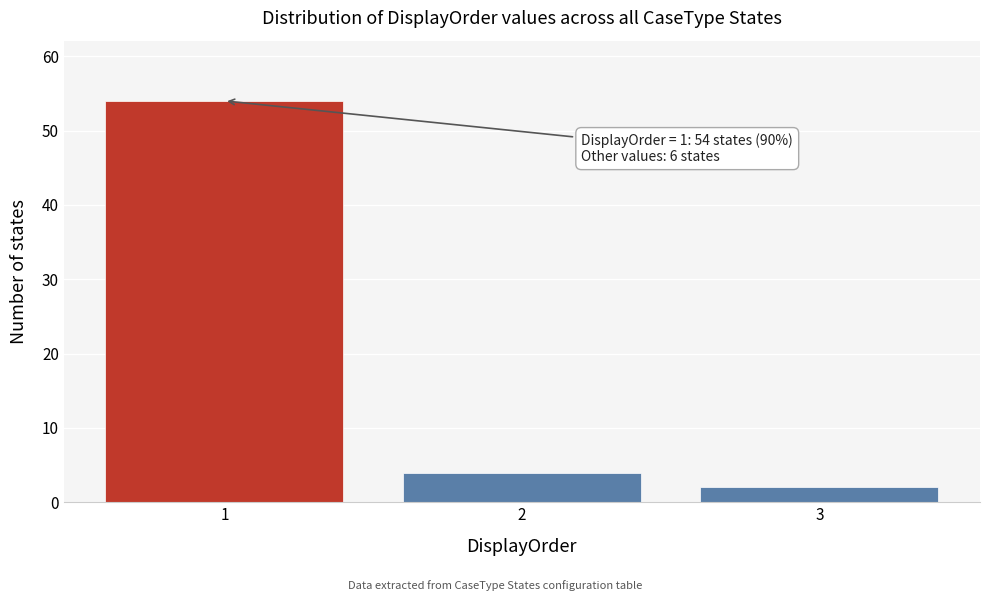

Reading left to right, list all the values displayed in this chart.

1=54	2=4	3=2